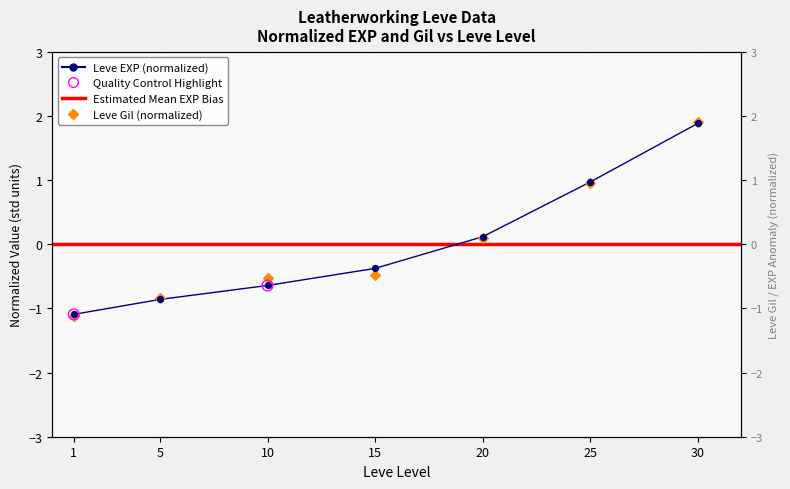

What is the total value across all series at 5?

-1.7